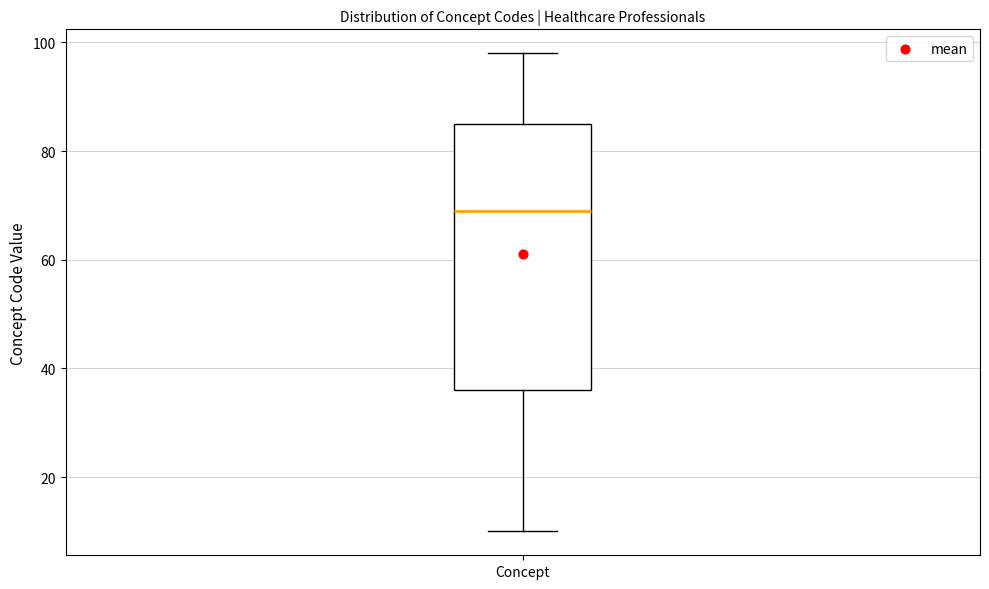

Read this box plot against the y-axis: the position of the median line, the range covered by the box, and the ends of both whiskers. The values are not printed on the chart, so give them approximately, as read against the axis.

median 70, box 36 to 86, whiskers 10 to 98